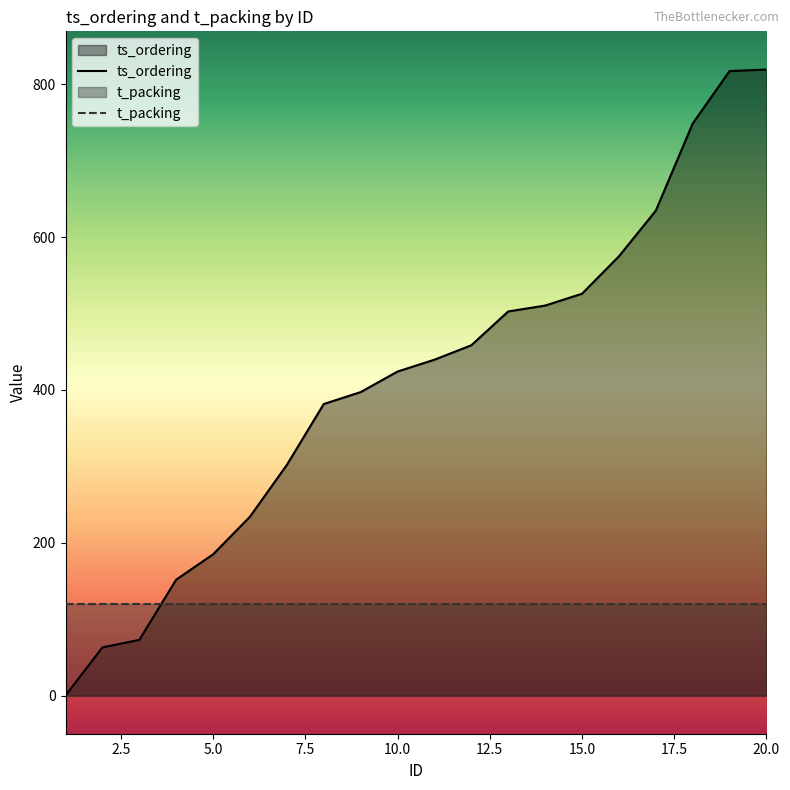

List the labels in order of value, largest first.

20, 19, 18, 17, 16, 15, 14, 13, 12, 11, 10, 9, 8, 7, 6, 5, 4, 3, 2, 1